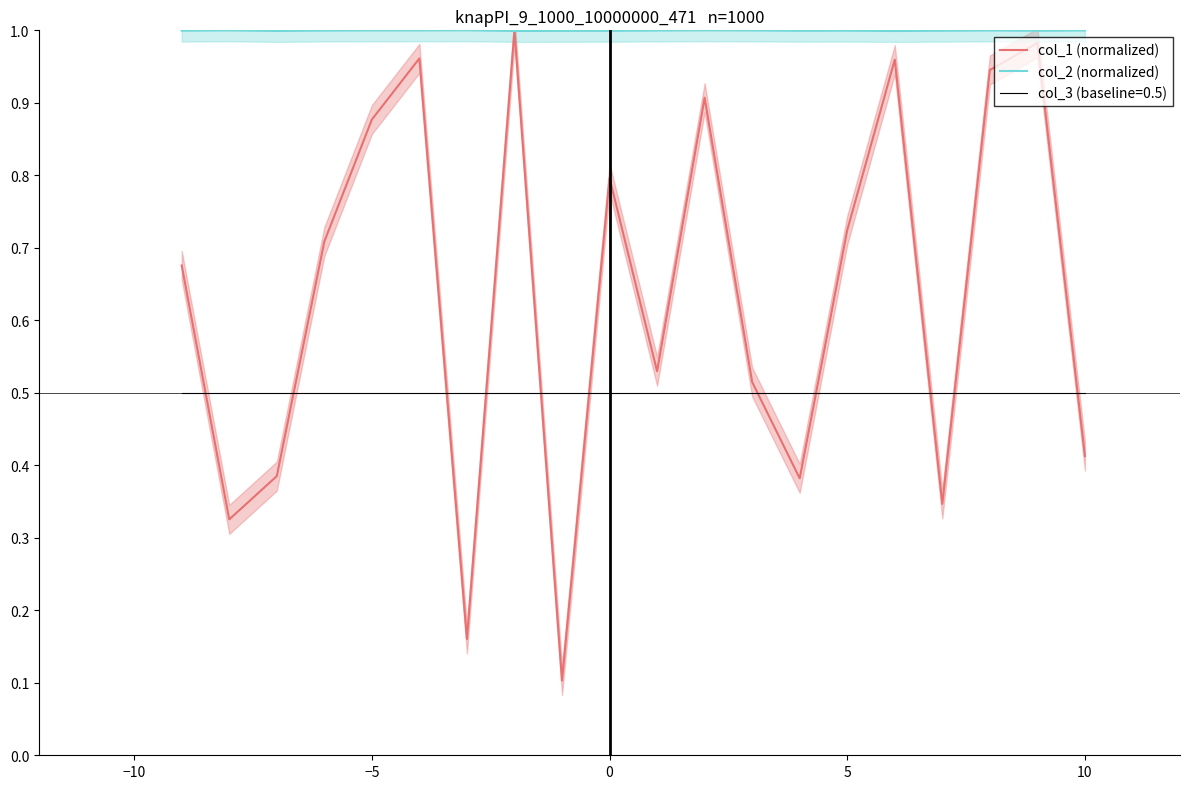

True or false: col_2 (normalized) and col_3 (baseline=0.5) intersect in this chart.

False